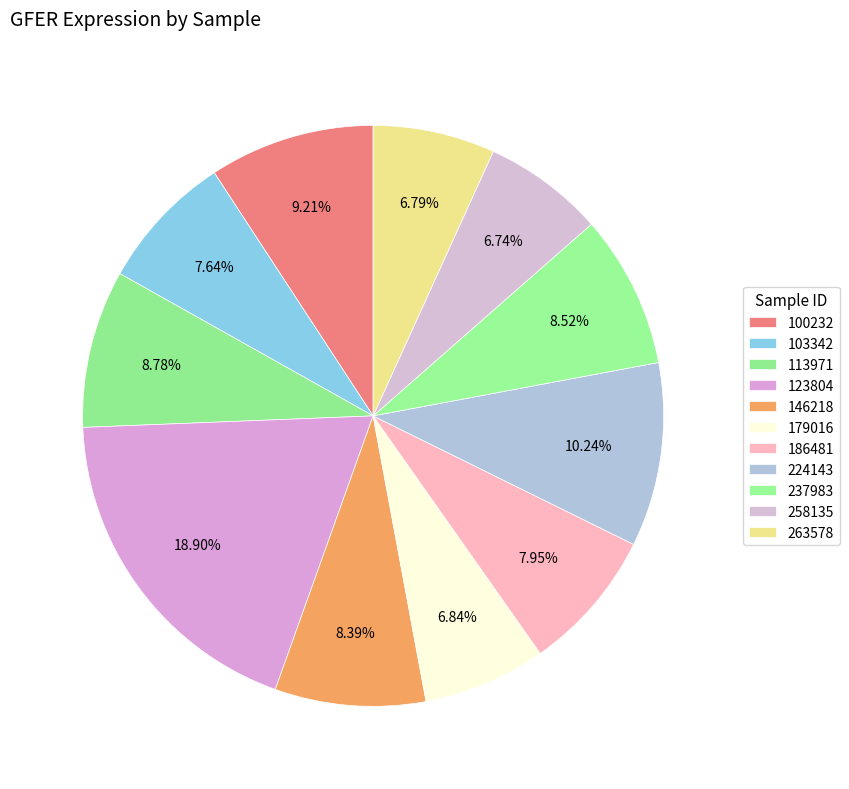

How many segments does this pie chart have?

11